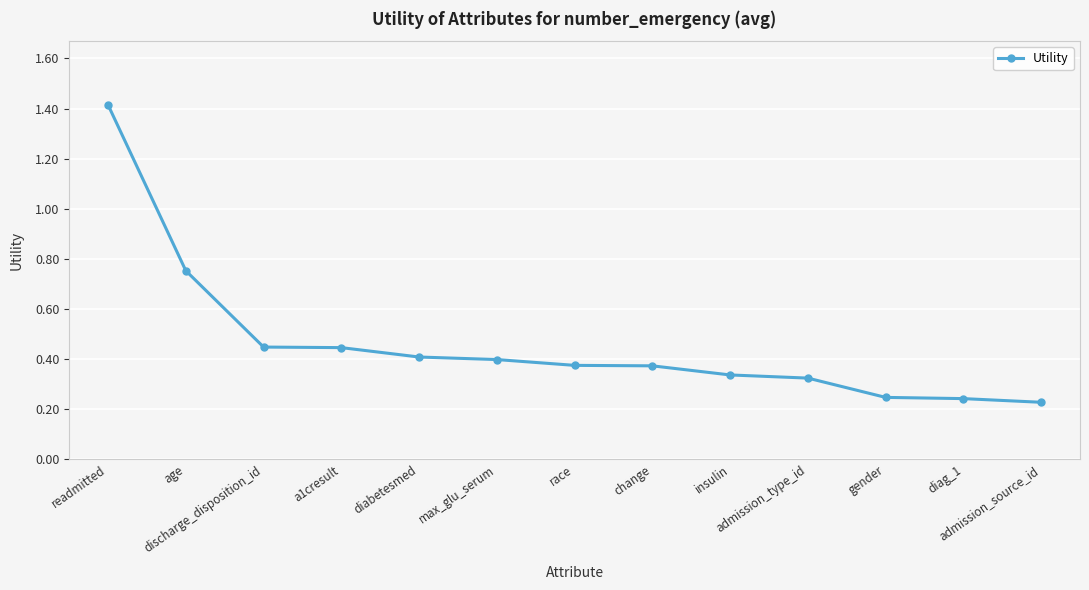

The value at a1cresult is 0.8. True or false?

False